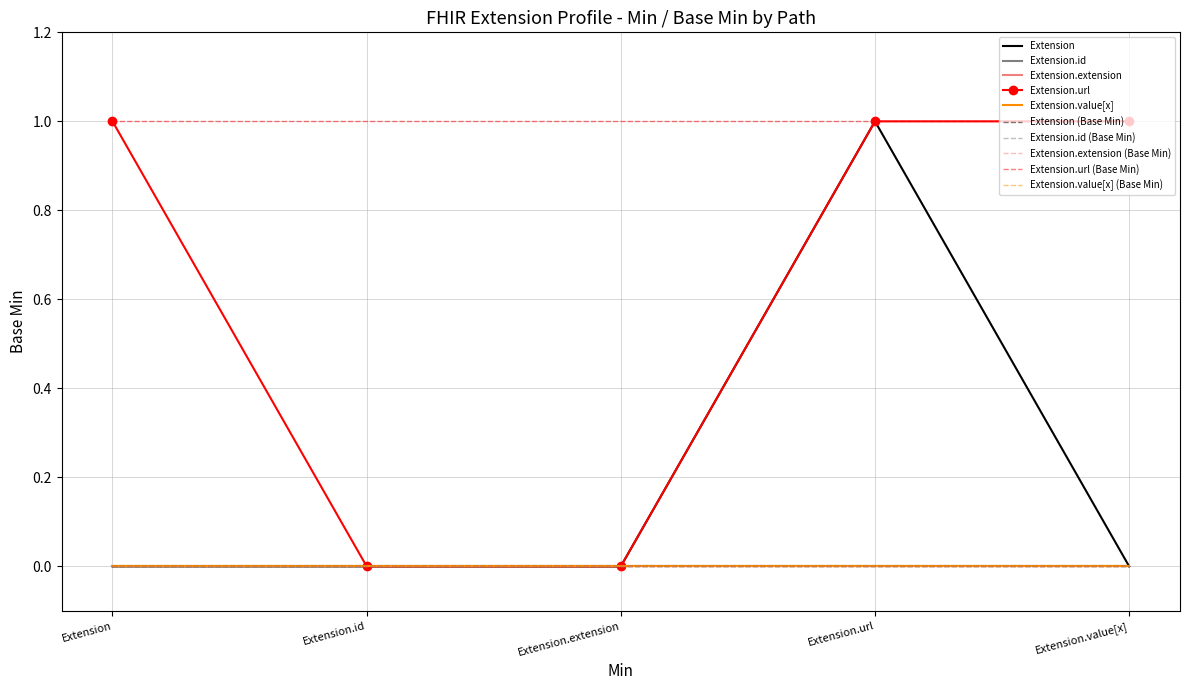

Reading right to left, extract all data points from this chart.

Extension: Extension.value[x]=0	Extension.url=1	Extension.extension=0	Extension.id=0	Extension=0
Extension.id: Extension.value[x]=0	Extension.url=0	Extension.extension=0	Extension.id=0	Extension=0
Extension.extension: Extension.value[x]=0	Extension.url=0	Extension.extension=0	Extension.id=0	Extension=0
Extension.url: Extension.value[x]=1	Extension.url=1	Extension.extension=0	Extension.id=0	Extension=1
Extension.value[x]: Extension.value[x]=0	Extension.url=0	Extension.extension=0	Extension.id=0	Extension=0